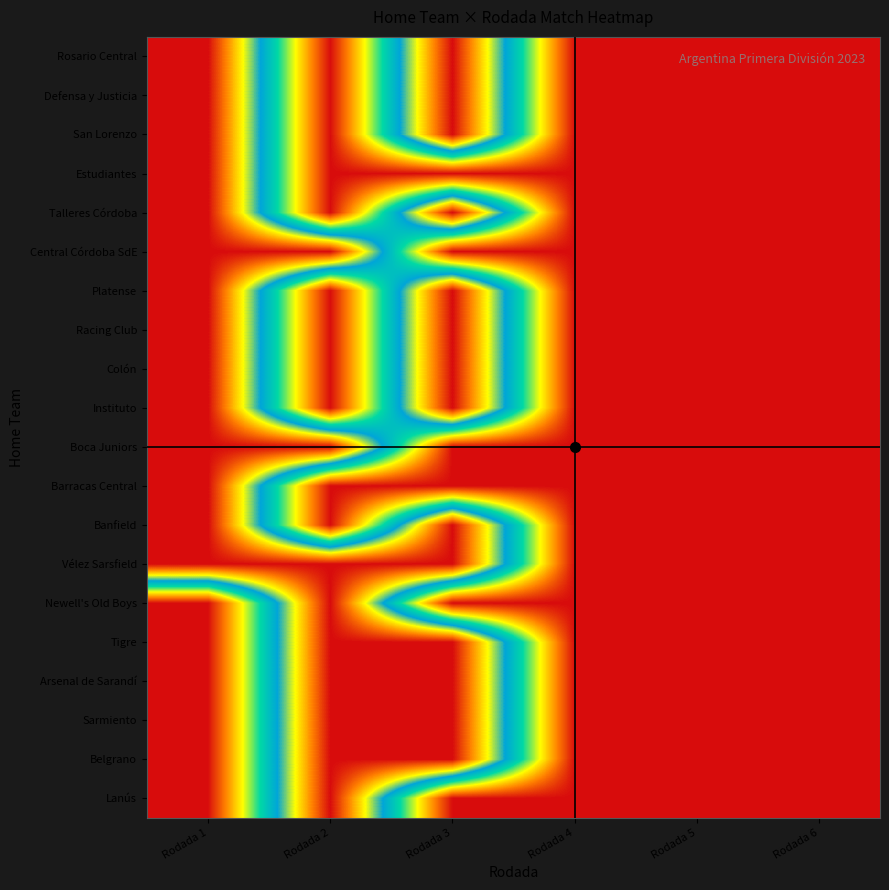

Reading right to left, list all the values displayed in this chart.

Rosario Central: Rodada 6=0	Rodada 5=0	Rodada 4=0	Rodada 3=1	Rodada 2=0	Rodada 1=1
Defensa y Justicia: Rodada 6=0	Rodada 5=0	Rodada 4=0	Rodada 3=1	Rodada 2=0	Rodada 1=1
San Lorenzo: Rodada 6=0	Rodada 5=0	Rodada 4=0	Rodada 3=1	Rodada 2=0	Rodada 1=1
Estudiantes: Rodada 6=0	Rodada 5=0	Rodada 4=0	Rodada 3=0	Rodada 2=0	Rodada 1=1
Talleres Córdoba: Rodada 6=0	Rodada 5=0	Rodada 4=0	Rodada 3=1	Rodada 2=0	Rodada 1=1
Central Córdoba SdE: Rodada 6=0	Rodada 5=0	Rodada 4=0	Rodada 3=0	Rodada 2=1	Rodada 1=1
Platense: Rodada 6=0	Rodada 5=0	Rodada 4=0	Rodada 3=1	Rodada 2=0	Rodada 1=1
Racing Club: Rodada 6=0	Rodada 5=0	Rodada 4=0	Rodada 3=1	Rodada 2=0	Rodada 1=1
Colón: Rodada 6=0	Rodada 5=0	Rodada 4=0	Rodada 3=1	Rodada 2=0	Rodada 1=1
Instituto: Rodada 6=0	Rodada 5=0	Rodada 4=0	Rodada 3=1	Rodada 2=0	Rodada 1=1
Boca Juniors: Rodada 6=0	Rodada 5=0	Rodada 4=0	Rodada 3=0	Rodada 2=1	Rodada 1=1
Barracas Central: Rodada 6=0	Rodada 5=0	Rodada 4=0	Rodada 3=0	Rodada 2=0	Rodada 1=1
Banfield: Rodada 6=0	Rodada 5=0	Rodada 4=0	Rodada 3=1	Rodada 2=0	Rodada 1=1
Vélez Sarsfield: Rodada 6=0	Rodada 5=0	Rodada 4=0	Rodada 3=1	Rodada 2=1	Rodada 1=1
Newell's Old Boys: Rodada 6=0	Rodada 5=0	Rodada 4=0	Rodada 3=0	Rodada 2=1	Rodada 1=0
Tigre: Rodada 6=0	Rodada 5=0	Rodada 4=0	Rodada 3=1	Rodada 2=1	Rodada 1=0
Arsenal de Sarandí: Rodada 6=0	Rodada 5=0	Rodada 4=0	Rodada 3=1	Rodada 2=1	Rodada 1=0
Sarmiento: Rodada 6=0	Rodada 5=0	Rodada 4=0	Rodada 3=1	Rodada 2=1	Rodada 1=0
Belgrano: Rodada 6=0	Rodada 5=0	Rodada 4=0	Rodada 3=1	Rodada 2=1	Rodada 1=0
Lanús: Rodada 6=0	Rodada 5=0	Rodada 4=0	Rodada 3=0	Rodada 2=1	Rodada 1=0